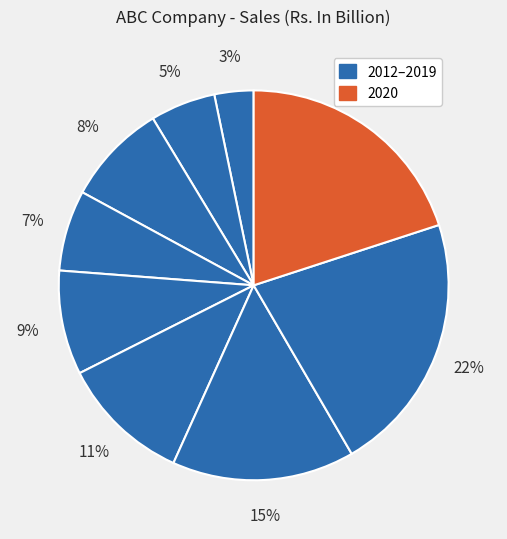

How many segments does this pie chart have?

9